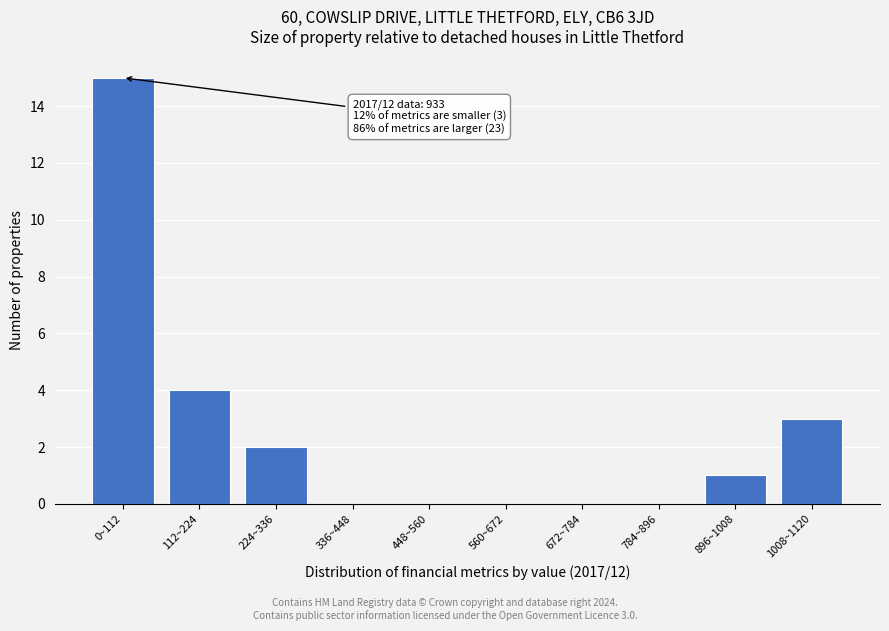

Reading left to right, transcribe all the data shown in this chart.

0~112=15	112~224=4	224~336=2	336~448=0	448~560=0	560~672=0	672~784=0	784~896=0	896~1008=1	1008~1120=3